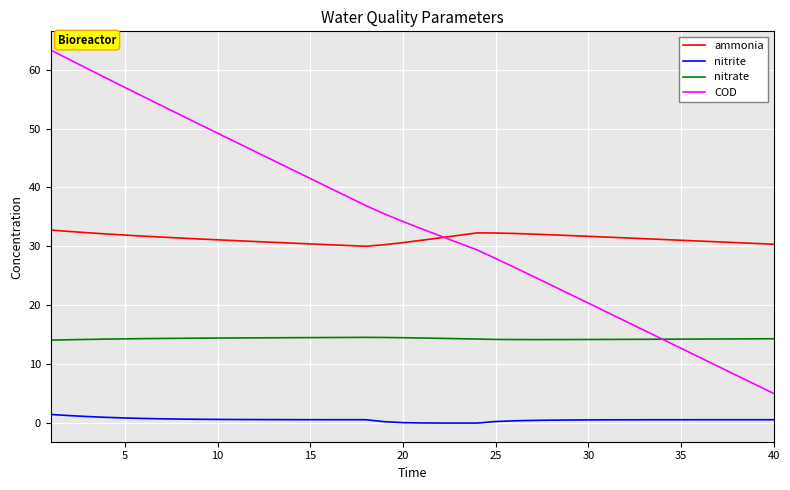

What is the difference between the maximum and minimum values in the nitrate series?

0.5